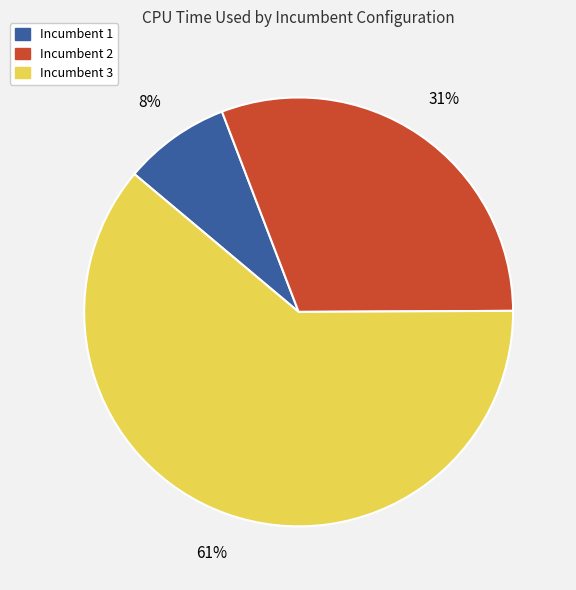

Is Incumbent 3 the majority of the pie?

Yes